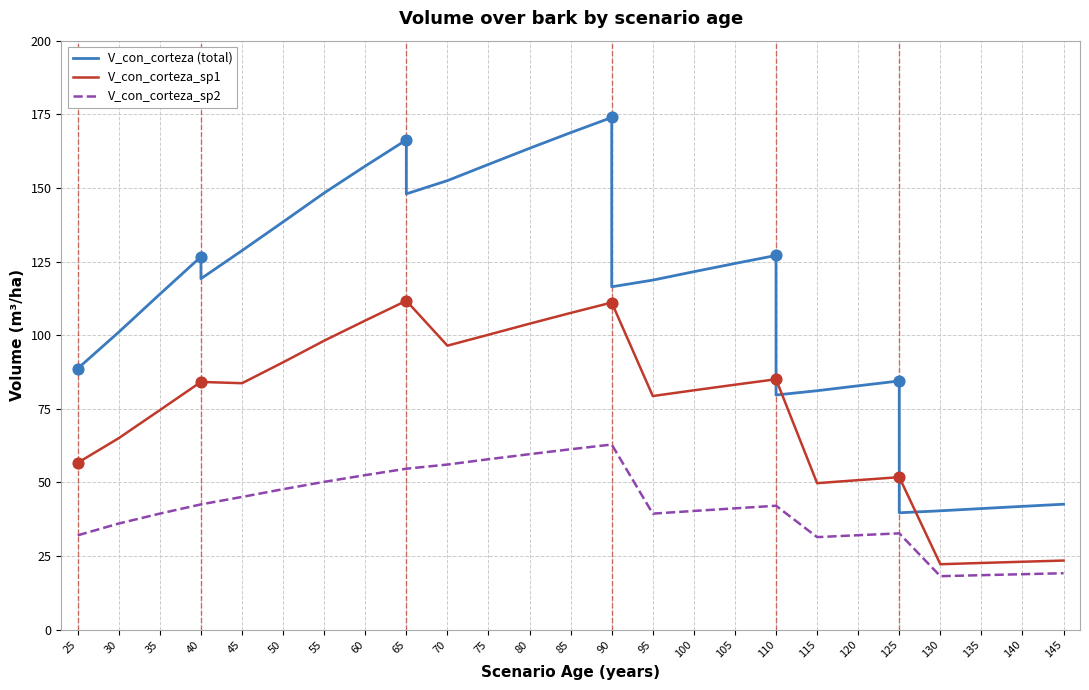

Which series has the largest total across all categories?

V_con_corteza (total)